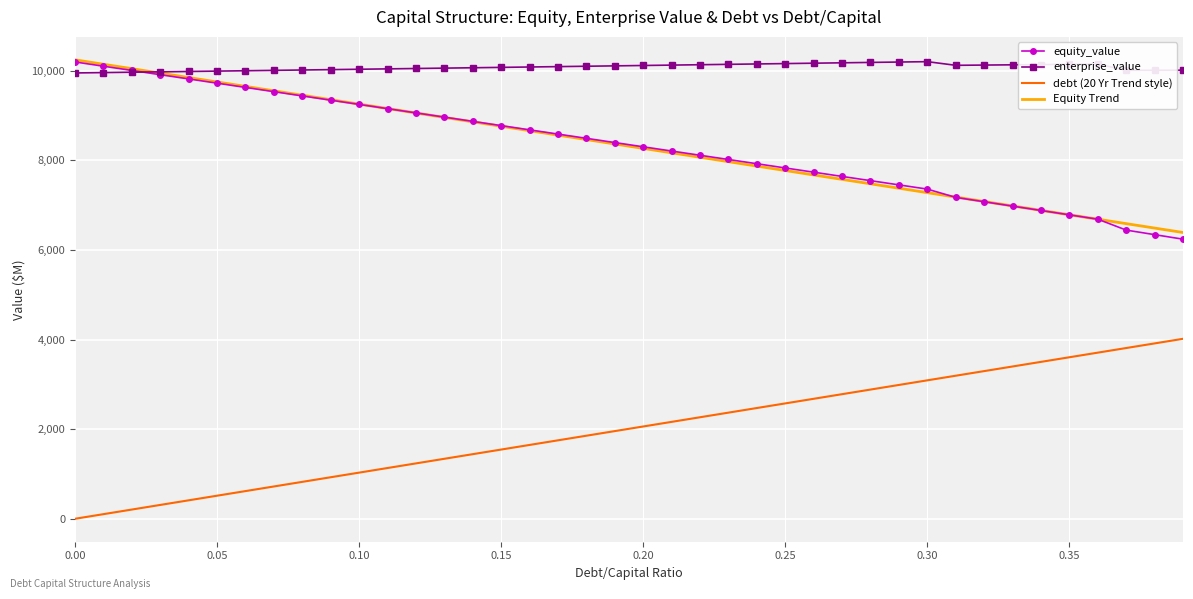

True or false: debt (20 Yr Trend style) and Equity Trend intersect in this chart.

False